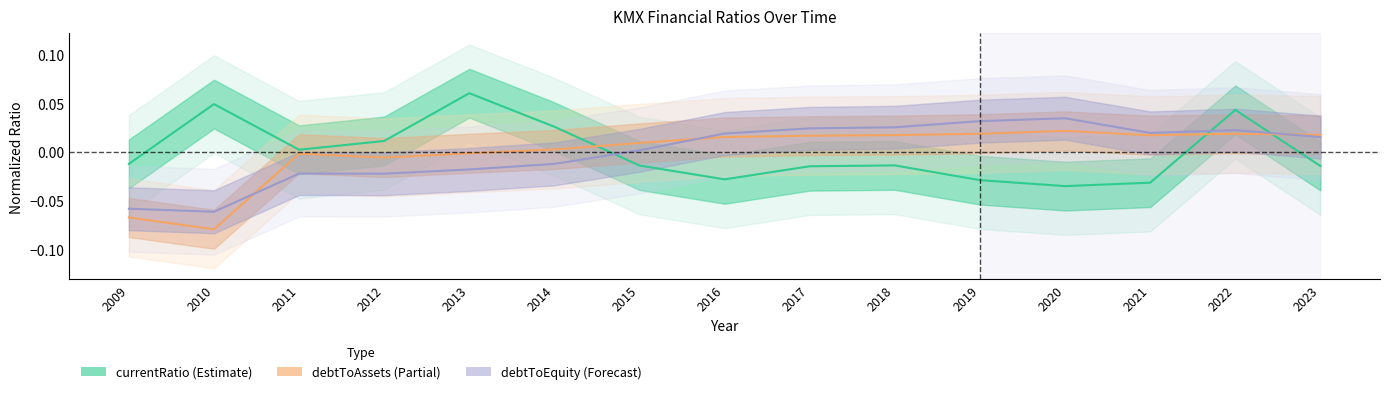

At which label is debtToAssets closest to 0?

2013